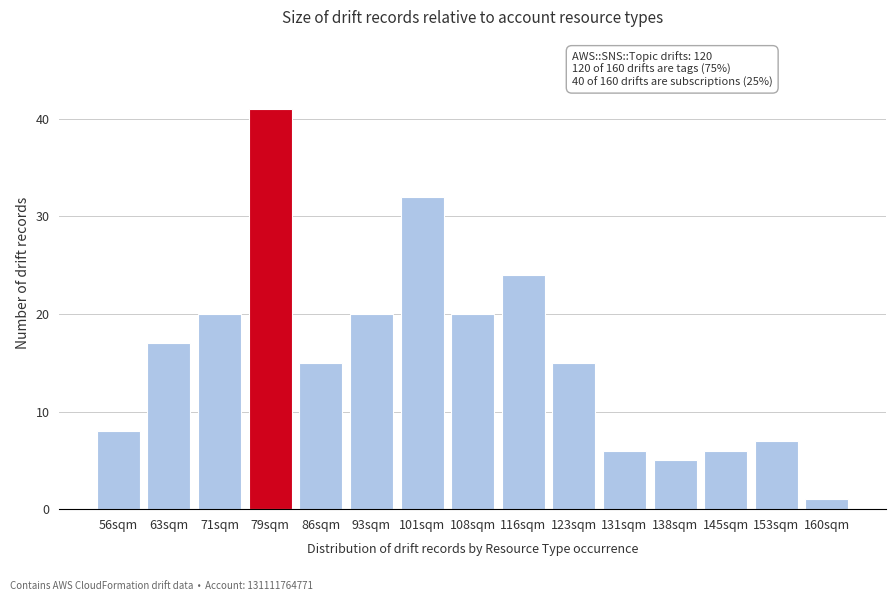

Reading left to right, list all the values displayed in this chart.

56sqm=8	63sqm=17	71sqm=20	79sqm=41	86sqm=15	93sqm=20	101sqm=32	108sqm=20	116sqm=24	123sqm=15	131sqm=6	138sqm=5	145sqm=6	153sqm=7	160sqm=1